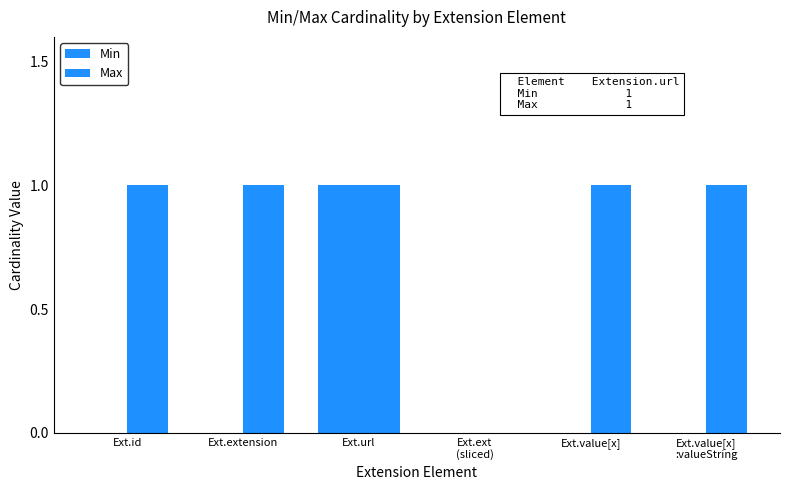

Between Ext.id and Ext.extension, which series saw the biggest shift?

Min